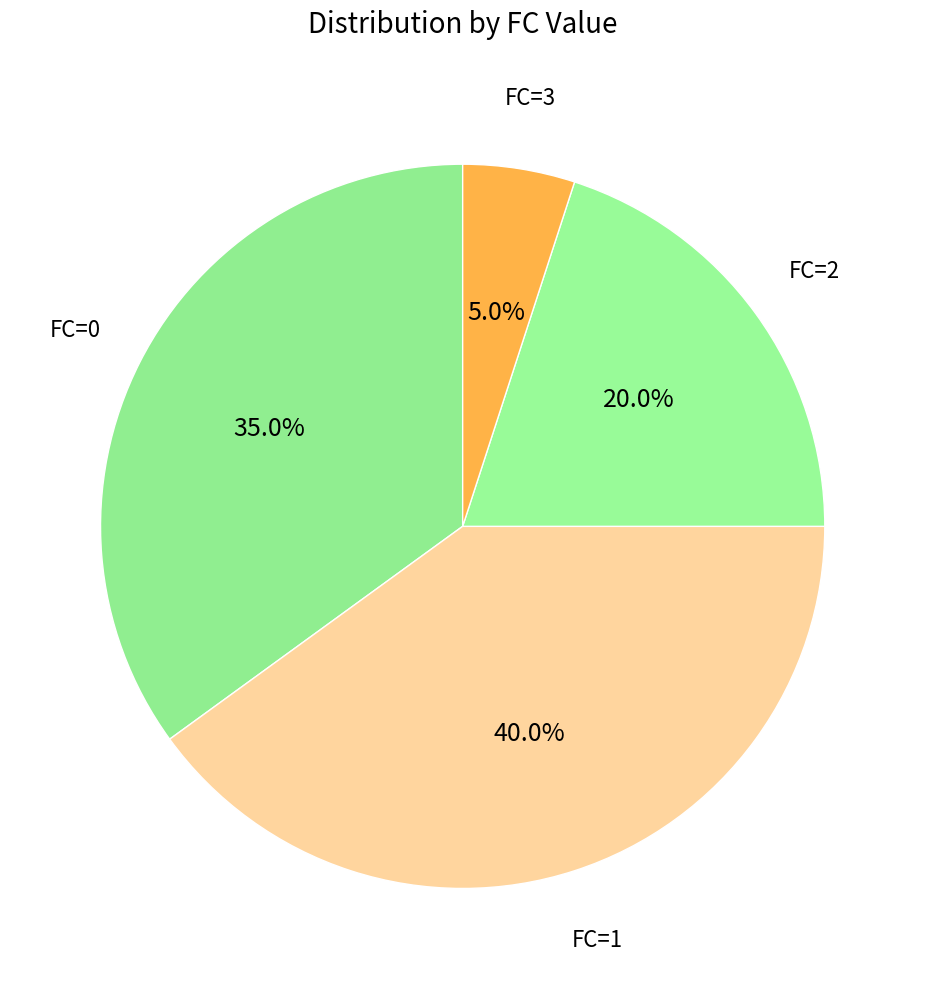

How many segments does this pie chart have?

4